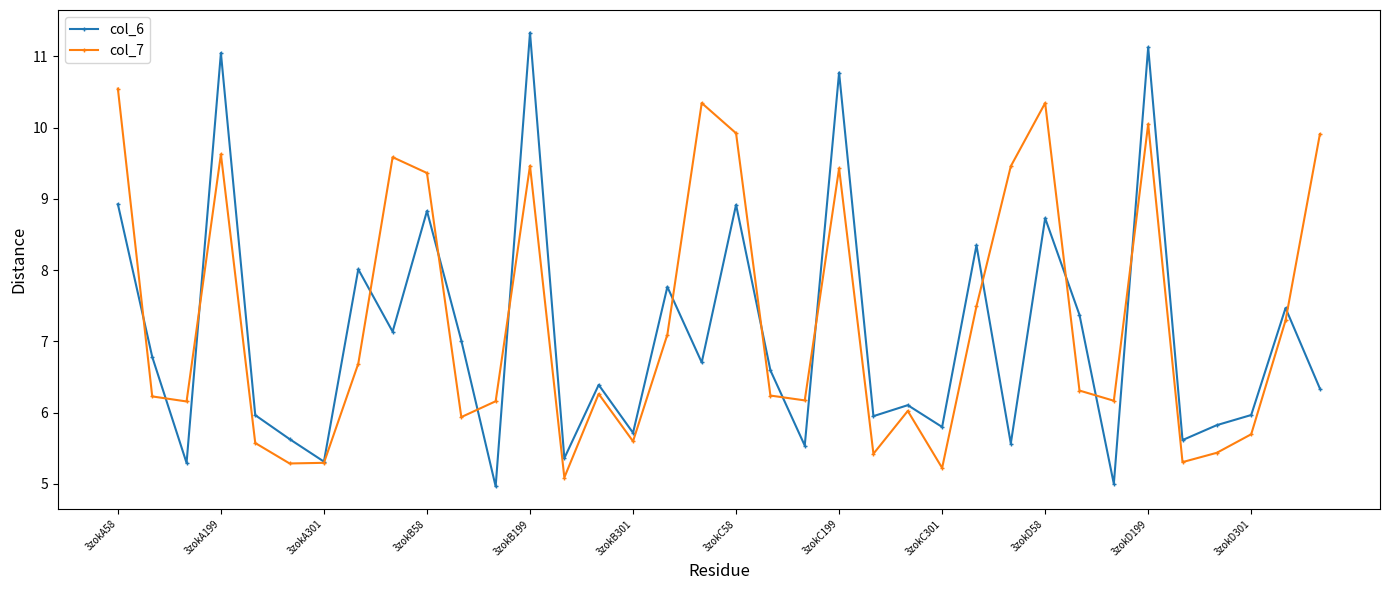

What is the average value of the col_6 series?

7.1